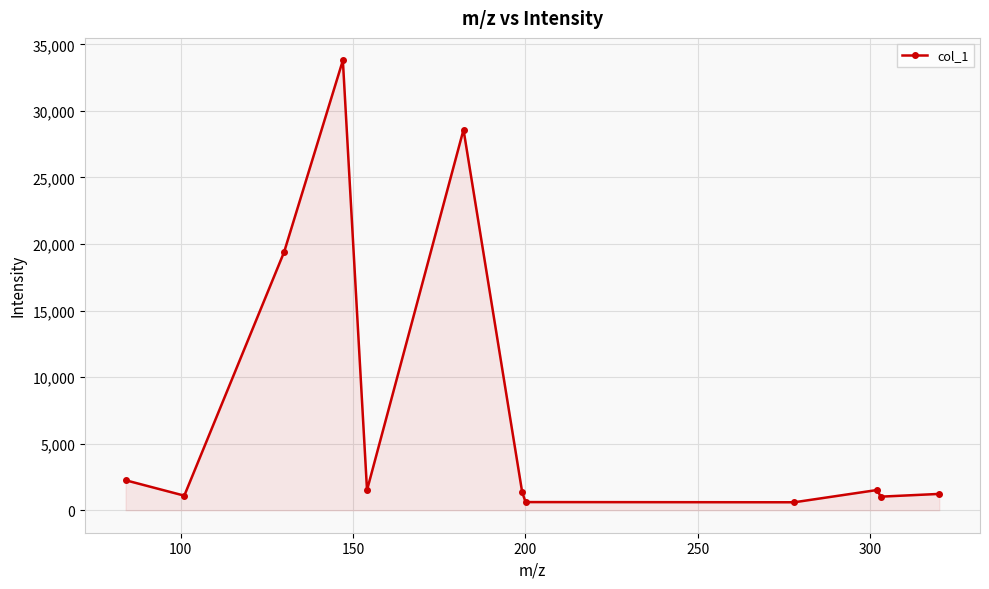

What is the greatest value displayed?

33797.9